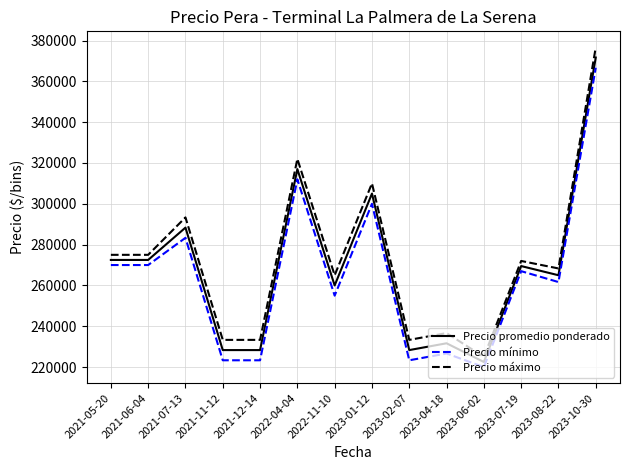

What are all the series names shown in the legend?

Precio promedio ponderado, Precio mínimo, Precio máximo